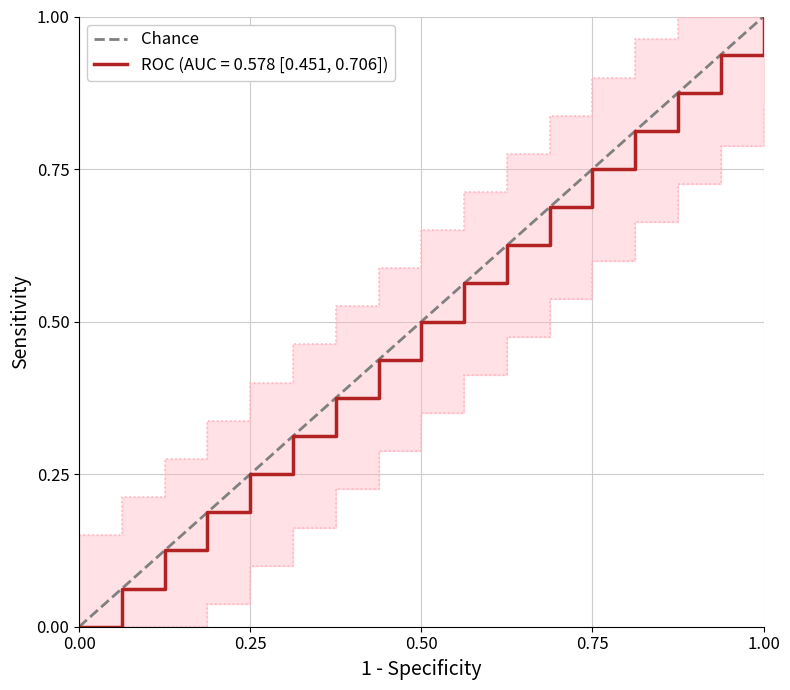

How many distinct data groups are displayed?

1